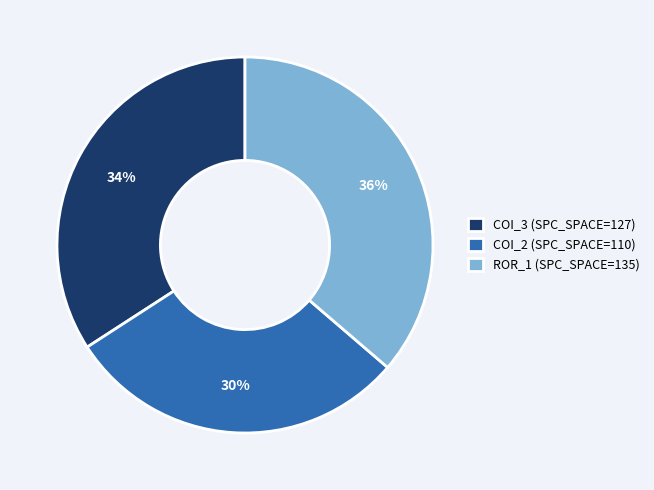

Count the number of slices in the pie.

3